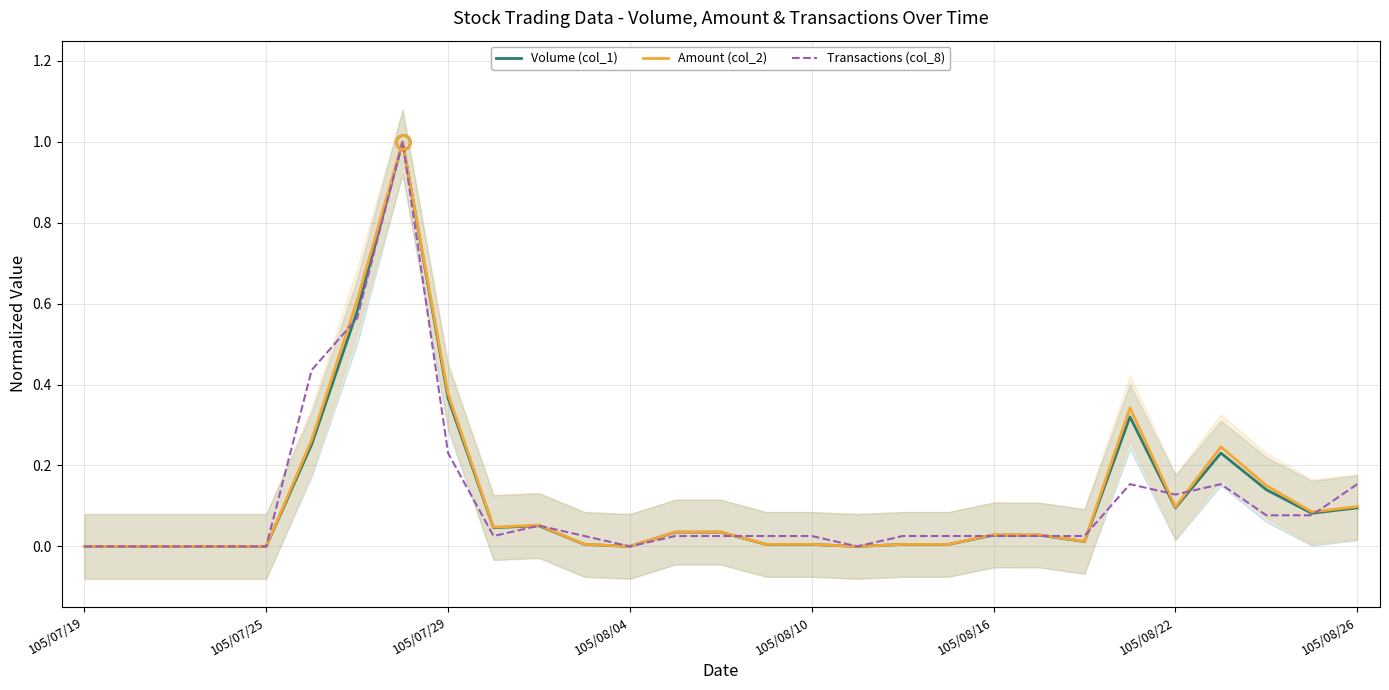

What is the maximum value shown in the chart?

1.0